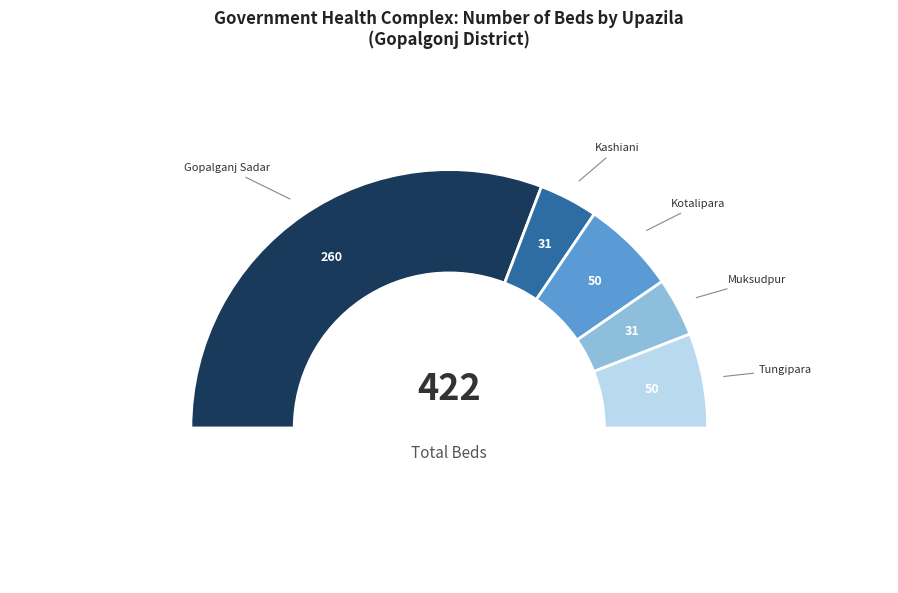

To the nearest percent, what is the average slice percentage?

20%